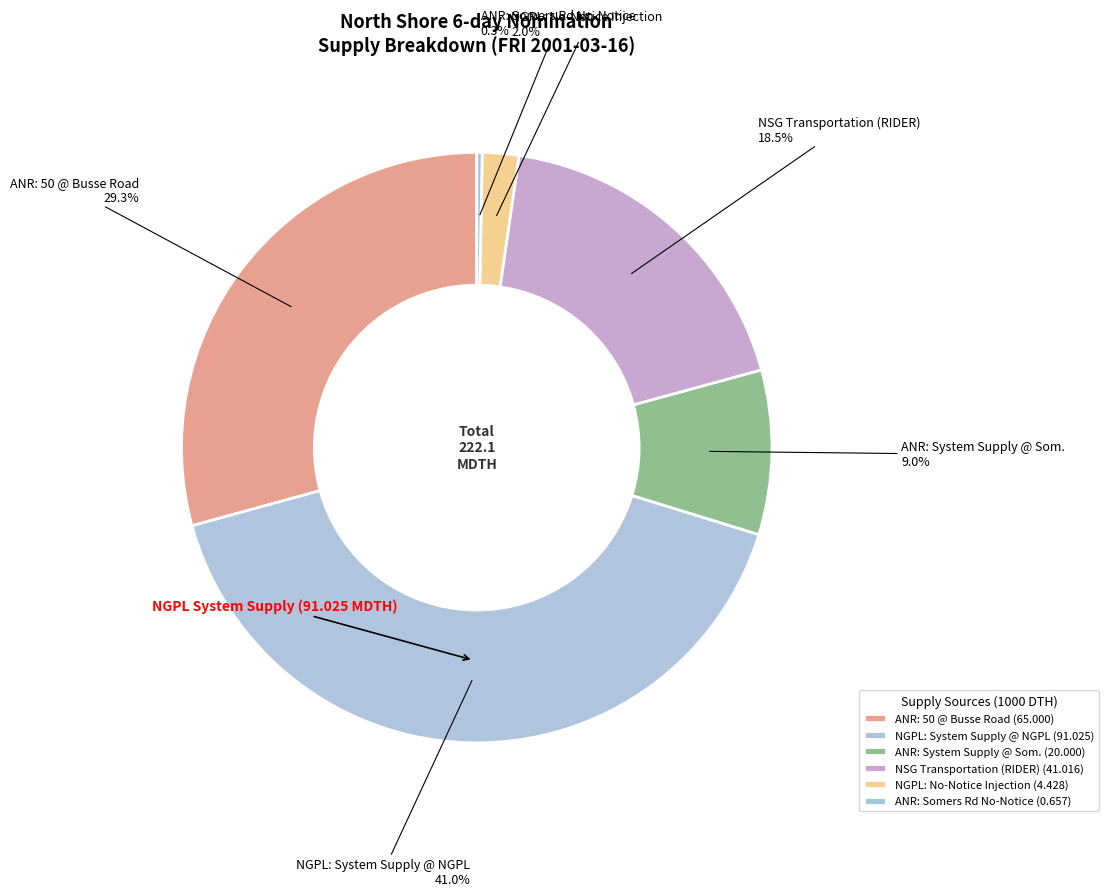

How many slices are in this pie chart?

6